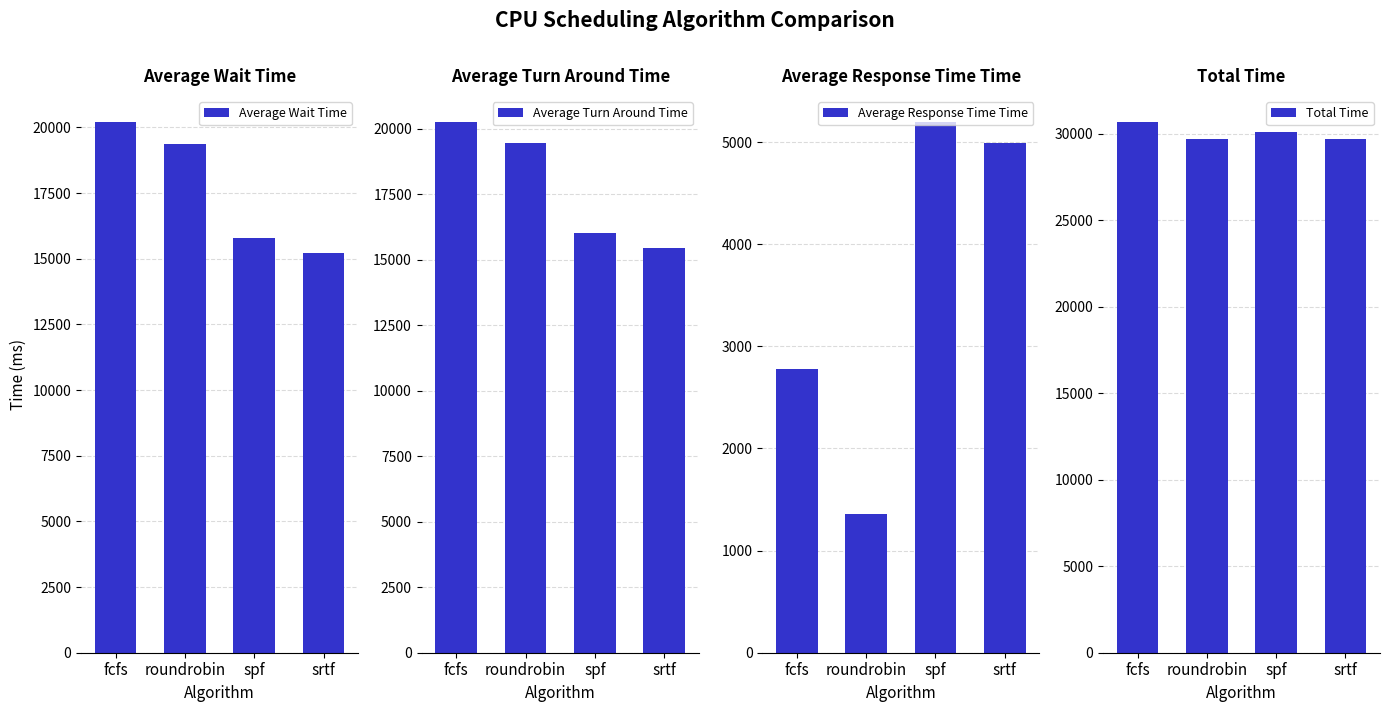

Where does the Total Time series first go above 30109?

fcfs